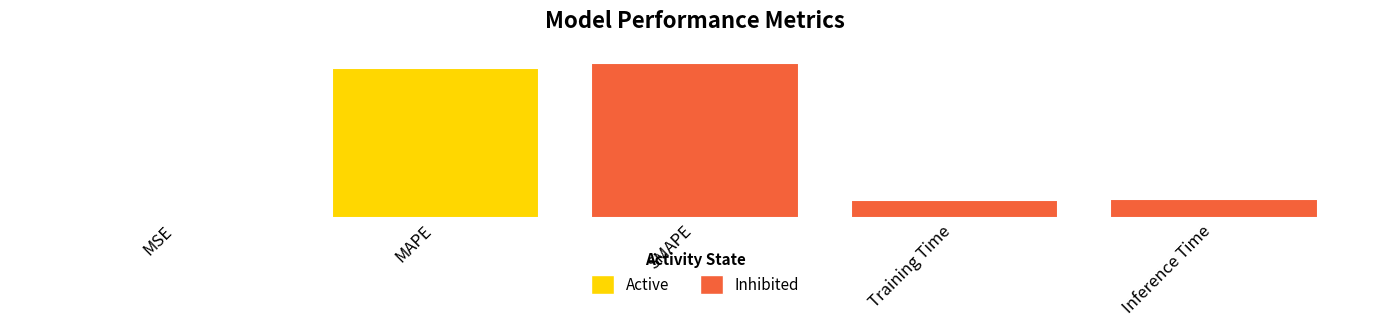

Does the chart contain stacked bars?

No